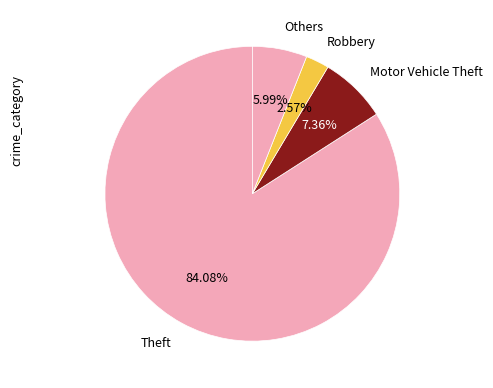

What is the ratio of the value at Robbery to the value at Motor Vehicle Theft?

0.3